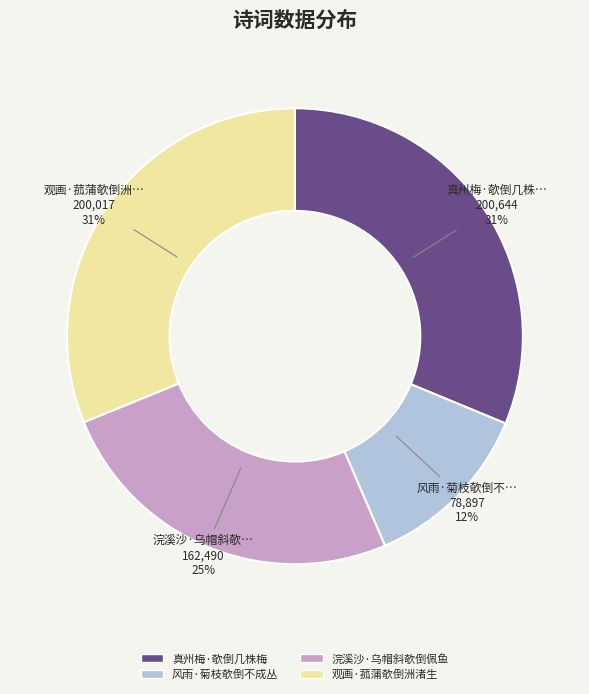

Which category has the smallest portion of the pie?

风雨·菊枝欹倒不成丛